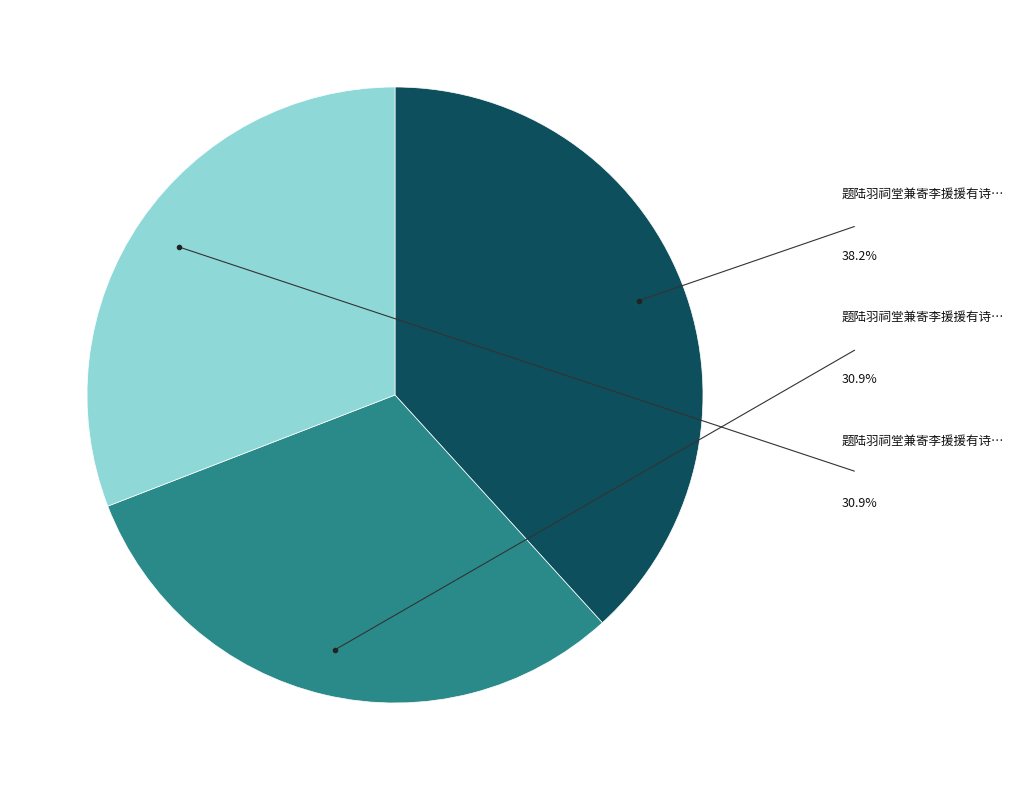

Is there a majority slice in this chart?

No